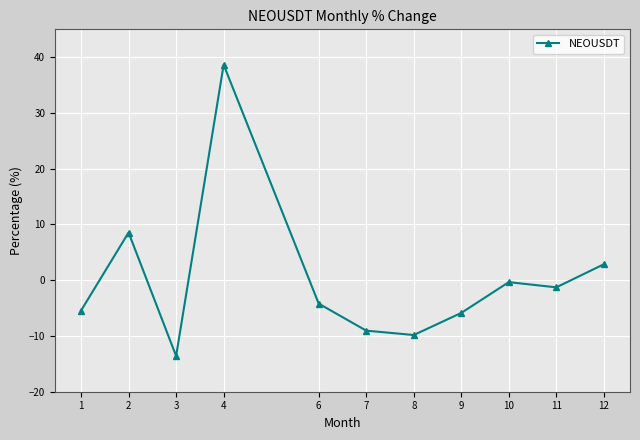

What is the difference between the second highest and minimum values?

22.1